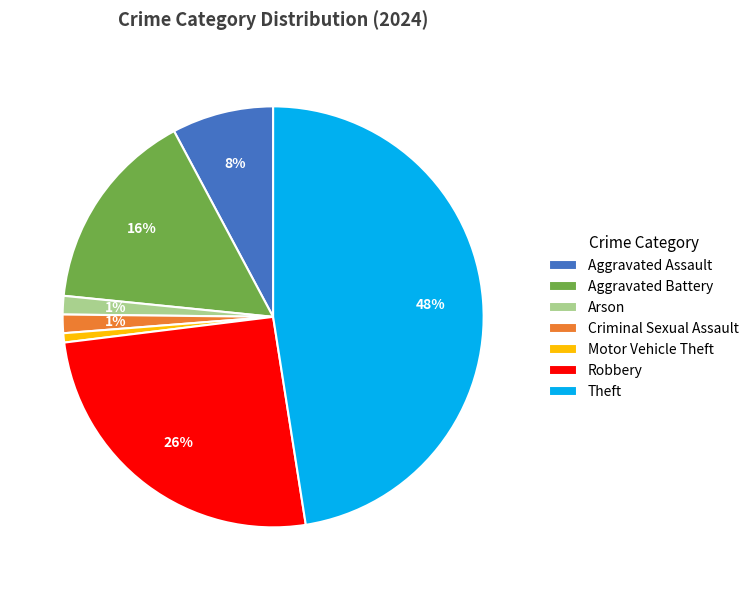

Is the sum of Motor Vehicle Theft and Robbery greater than half?

No